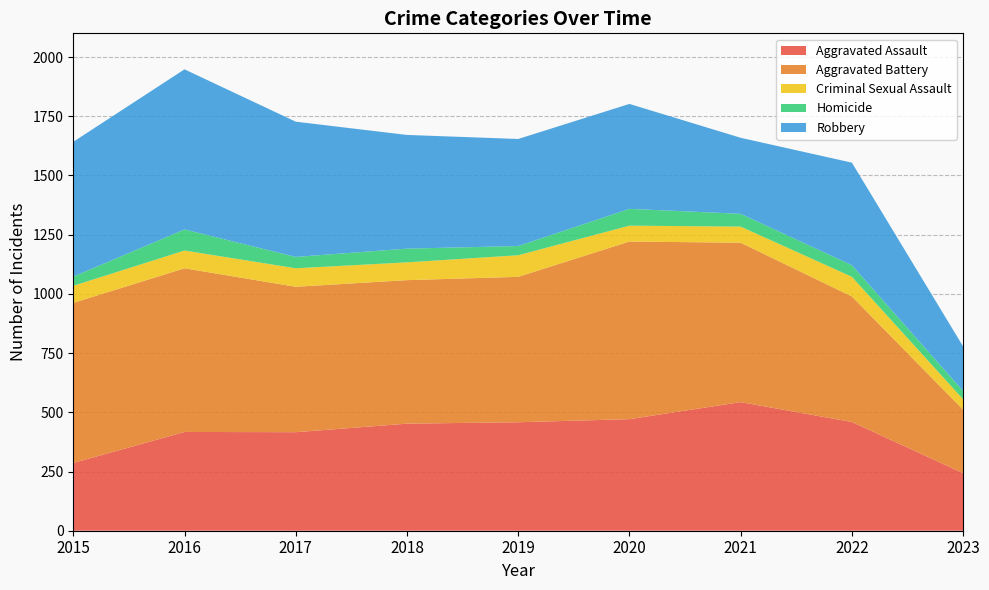

Reading left to right, what are all the values shown in this chart?

Aggravated Assault: 2015=286	2016=417	2017=416	2018=452	2019=458	2020=471	2021=543	2022=459	2023=243
Aggravated Battery: 2015=676	2016=691	2017=614	2018=606	2019=614	2020=750	2021=673	2022=530	2023=268
Criminal Sexual Assault: 2015=72	2016=75	2017=78	2018=75	2019=91	2020=67	2021=68	2022=83	2023=44
Homicide: 2015=39	2016=89	2017=48	2018=58	2019=39	2020=71	2021=54	2022=49	2023=35
Robbery: 2015=569	2016=676	2017=571	2018=480	2019=452	2020=443	2021=321	2022=433	2023=188